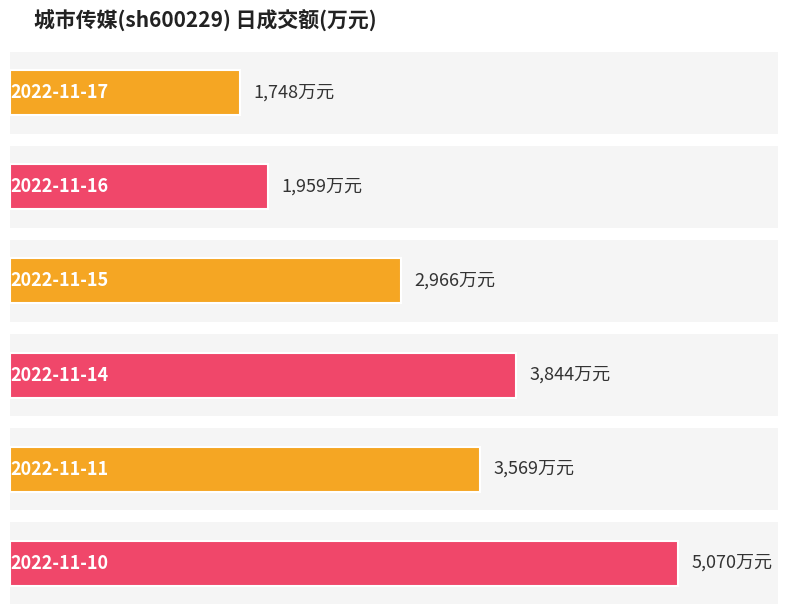

At which category does the chart reach its minimum across all series?

2022-11-17